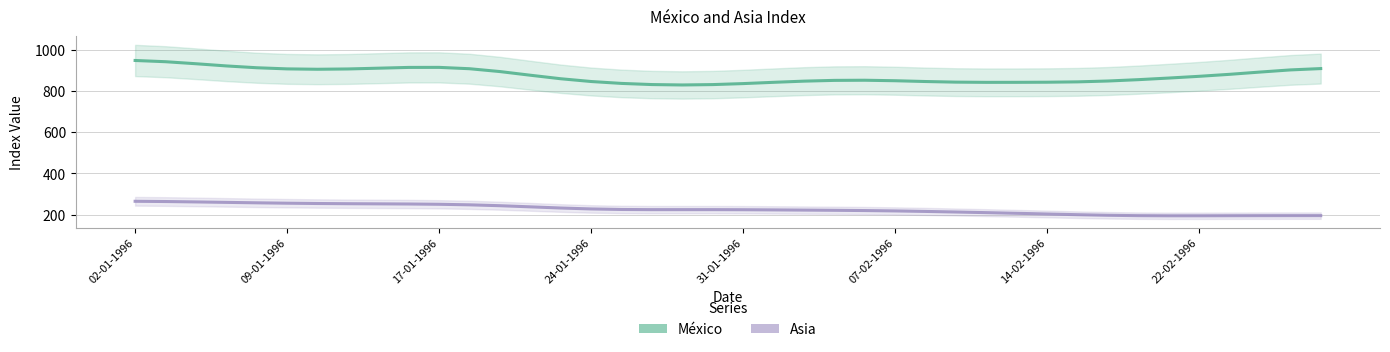

Where does the México series first go above 861?

02-01-1996